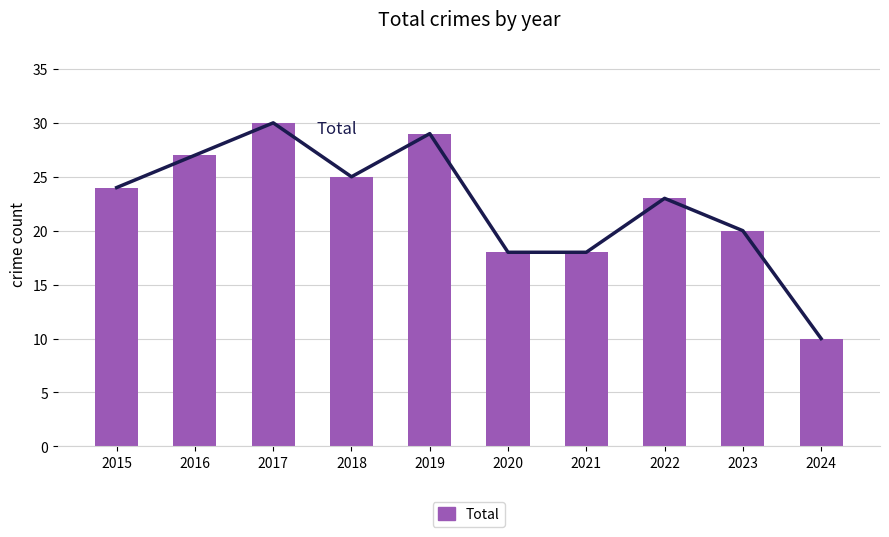

How many values are below 24?

5